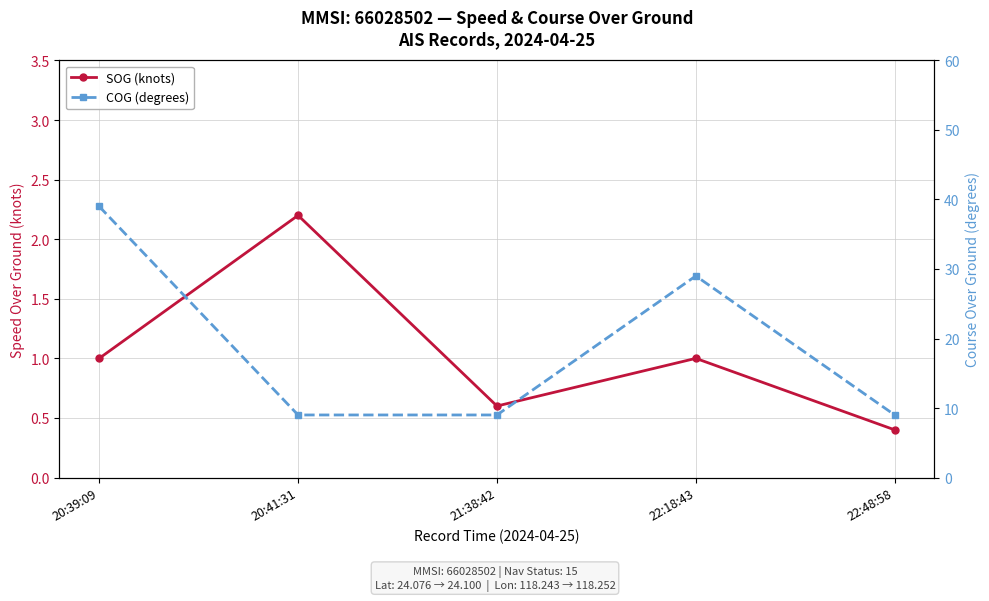

What is the difference between the second highest and minimum values in the COG (degrees) series?

20.0